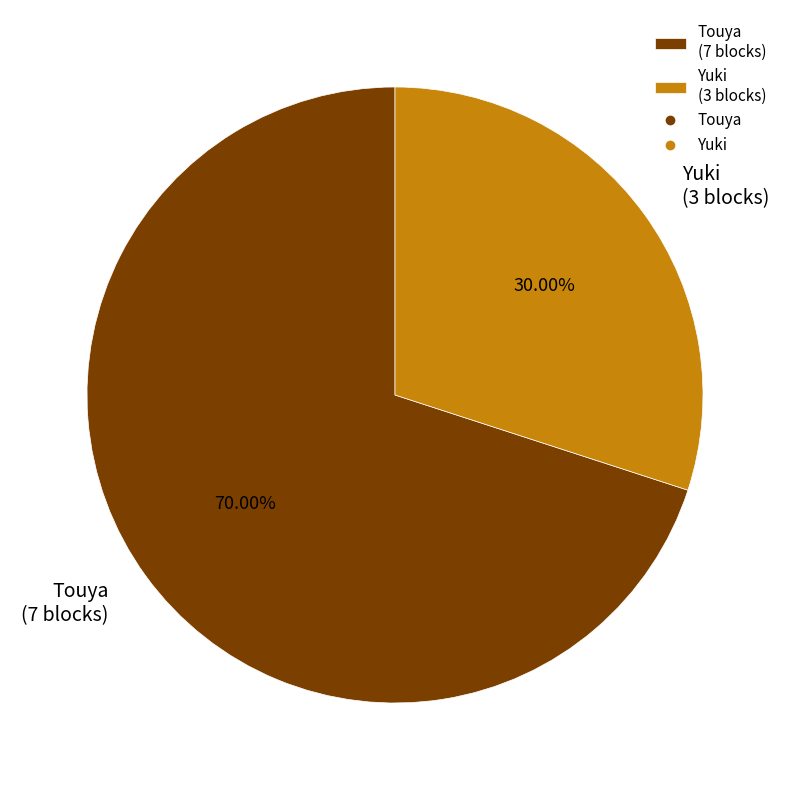

How many segments does this pie chart have?

2